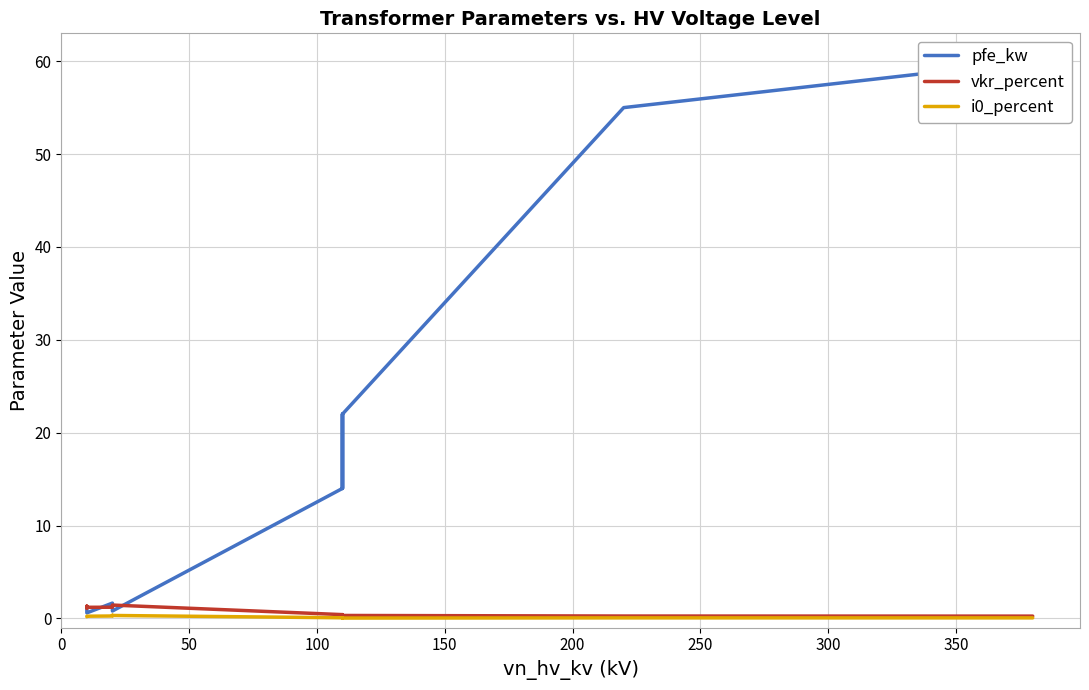

True or false: vkr_percent has more than 2 interior local peaks.

True